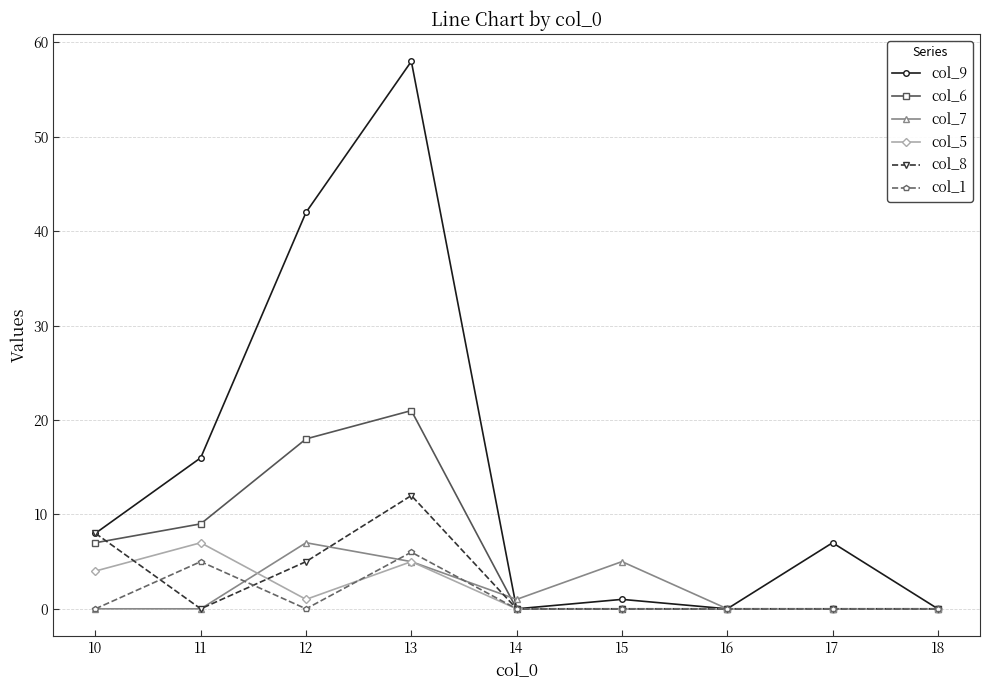

What is the total value across all series at 17?

7